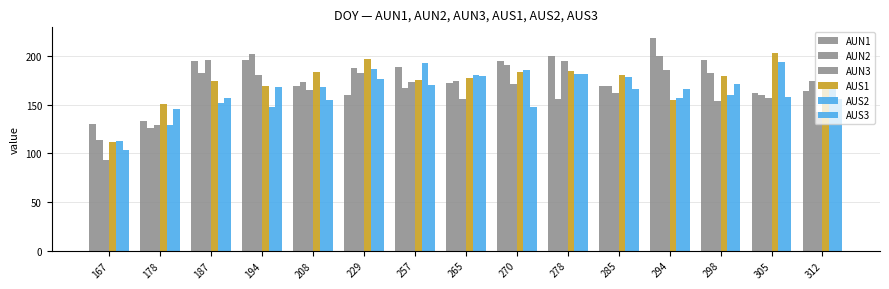

How many values in the AUN1 series are below 172?

7